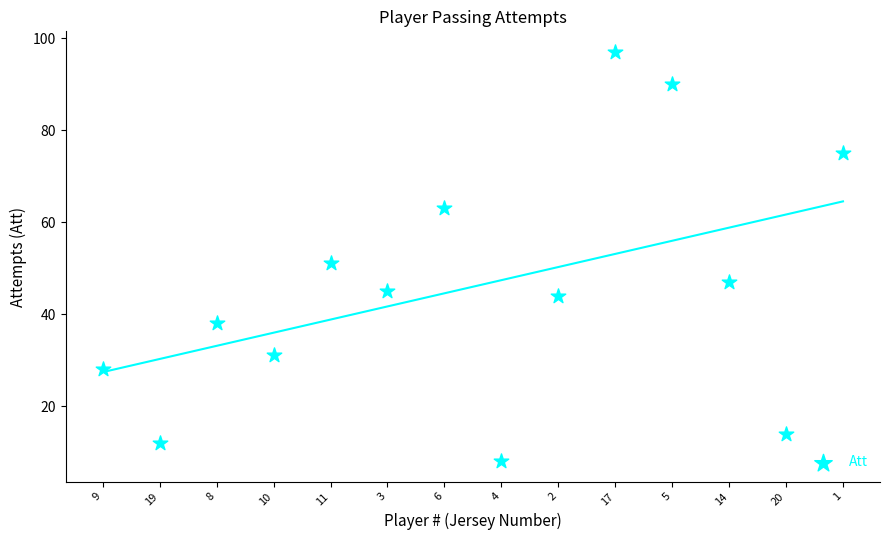

What Y value in the scatter plot is closest to 52?

51